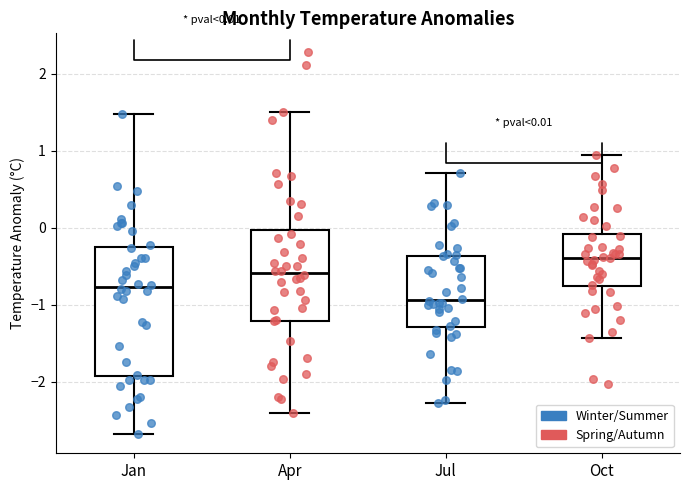

Which box has the highest median line?

Oct